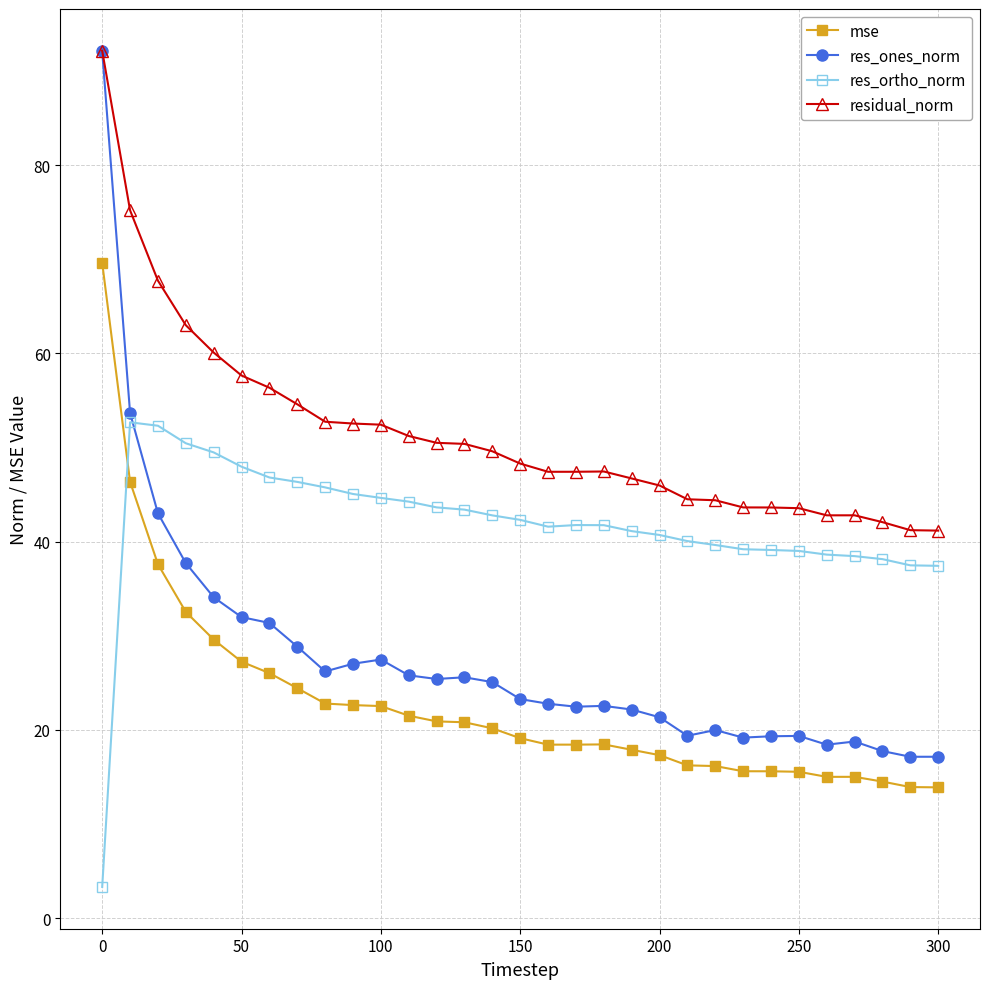

What is the difference between the maximum and second lowest values in the res_ortho_norm series?

15.2